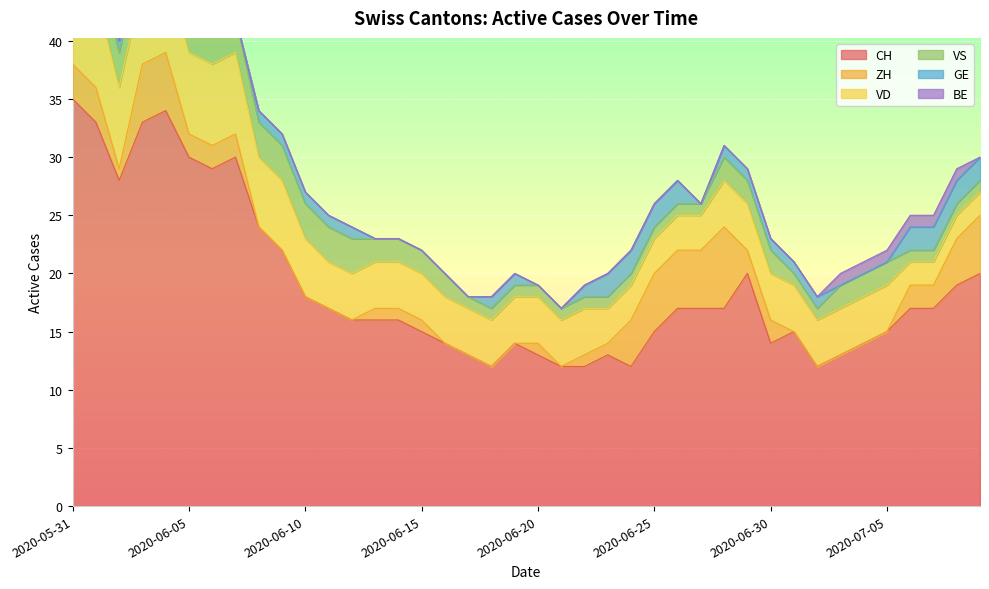

At how many categories does at least one series exceed 3?

40